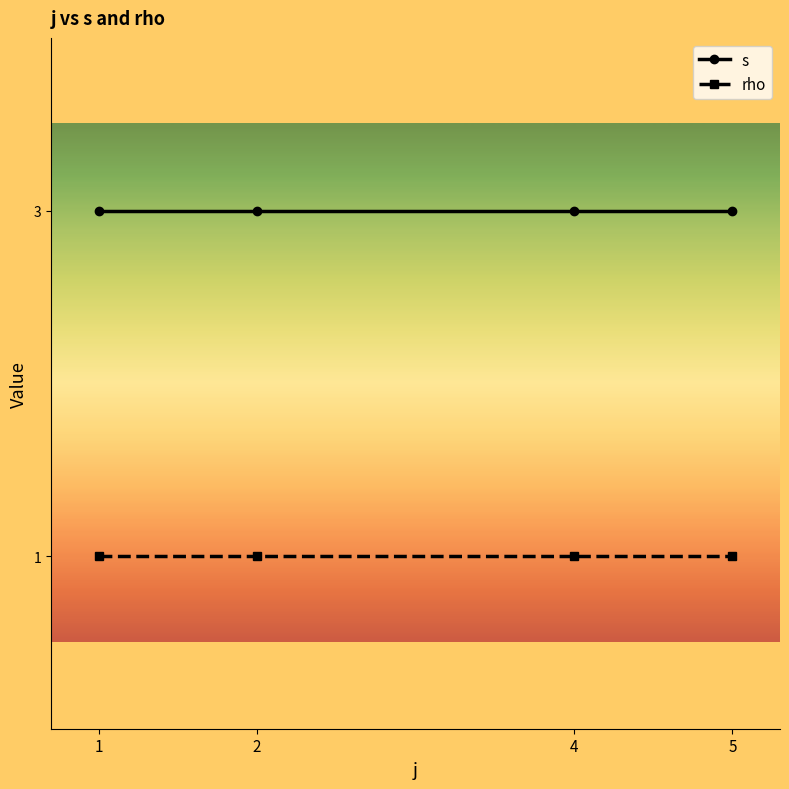

What is the value of the rho point at the 3rd from the left?

1